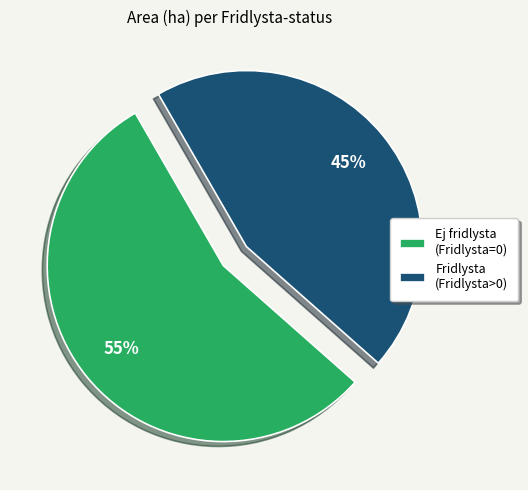

Rank the categories by value from lowest to highest.

Fridlysta (Fridlysta>0), Ej fridlysta (Fridlysta=0)